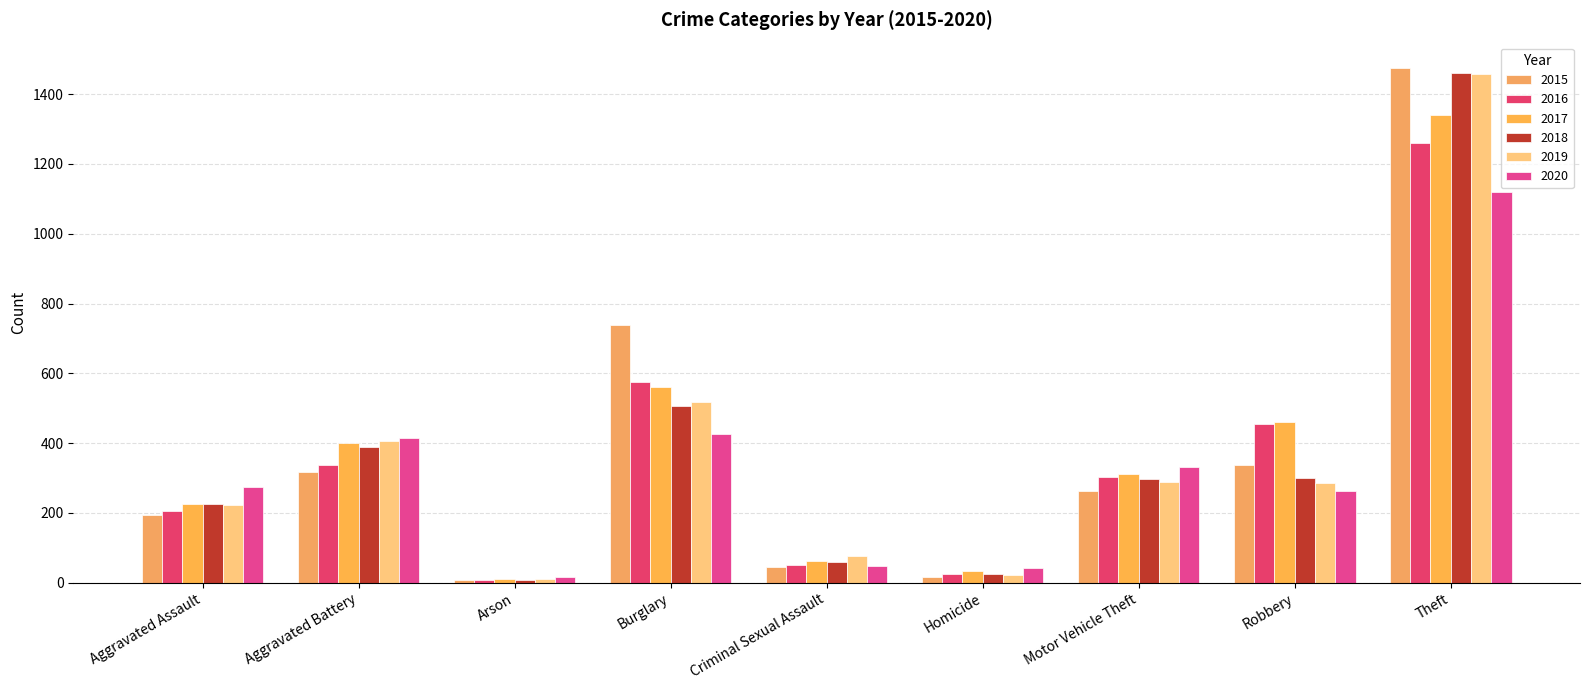

How many data points does each series have?

9